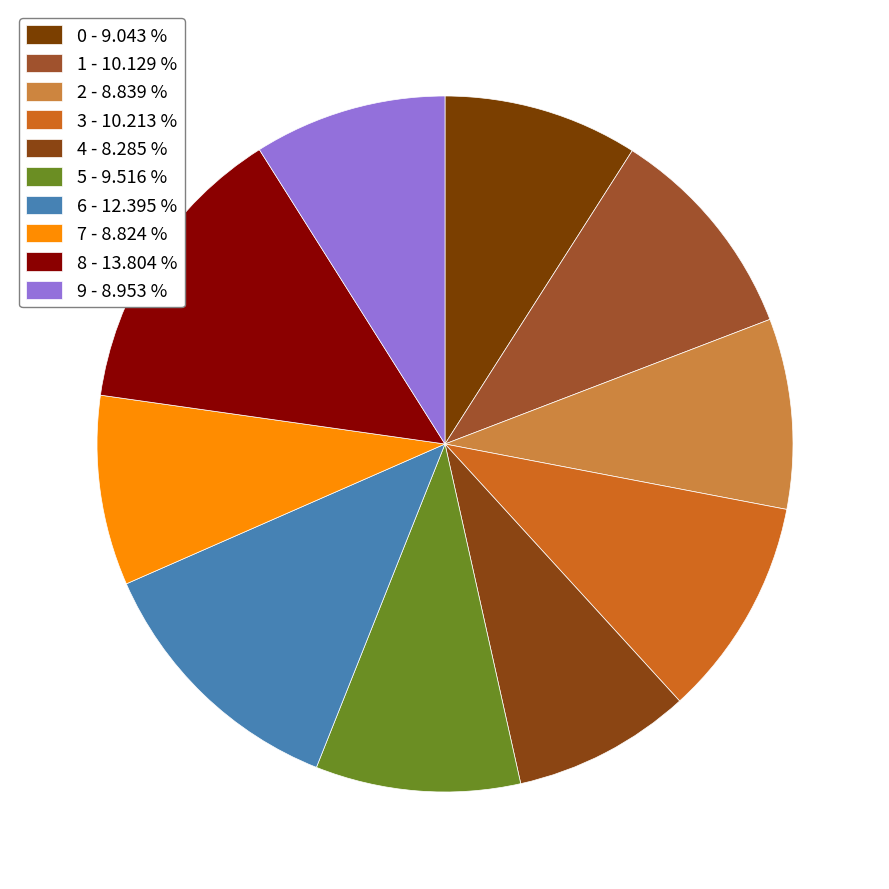

What is the smallest slice in the pie chart?

4